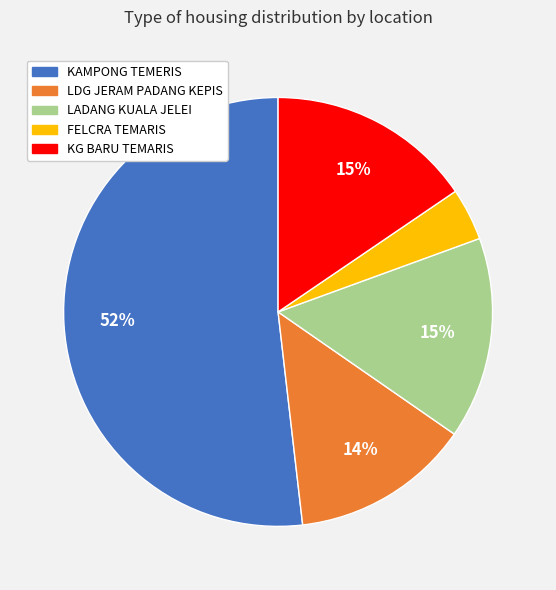

Which category has the smallest portion of the pie?

FELCRA TEMARIS